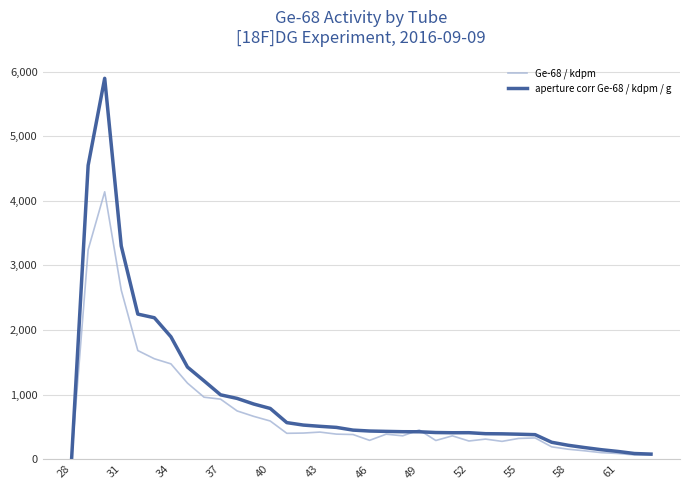

Which series has the widest spread of values?

aperture corr Ge-68 / kdpm / g